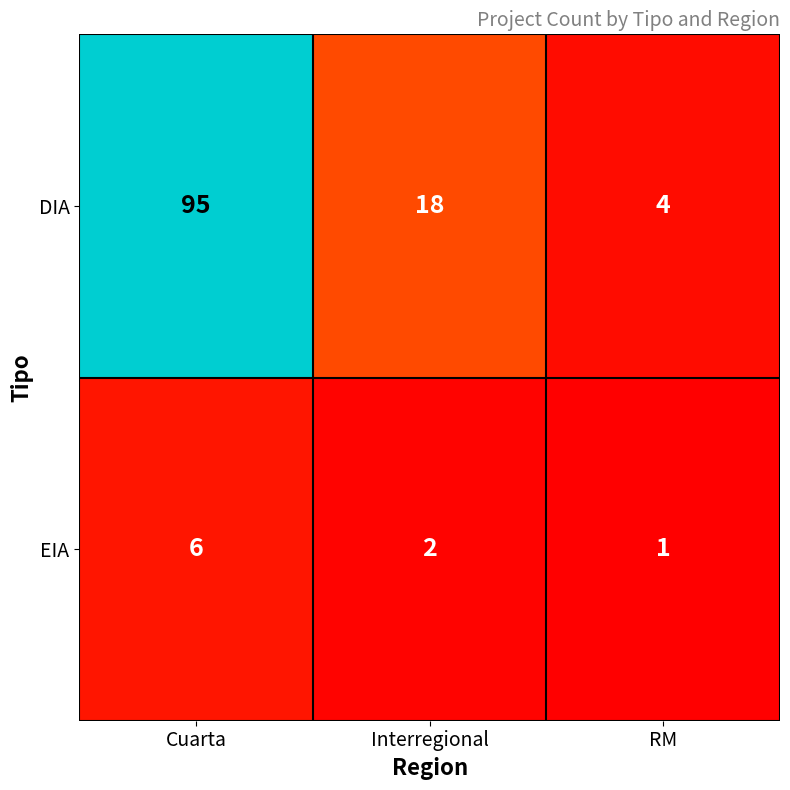

Which series has the largest total across all categories?

DIA